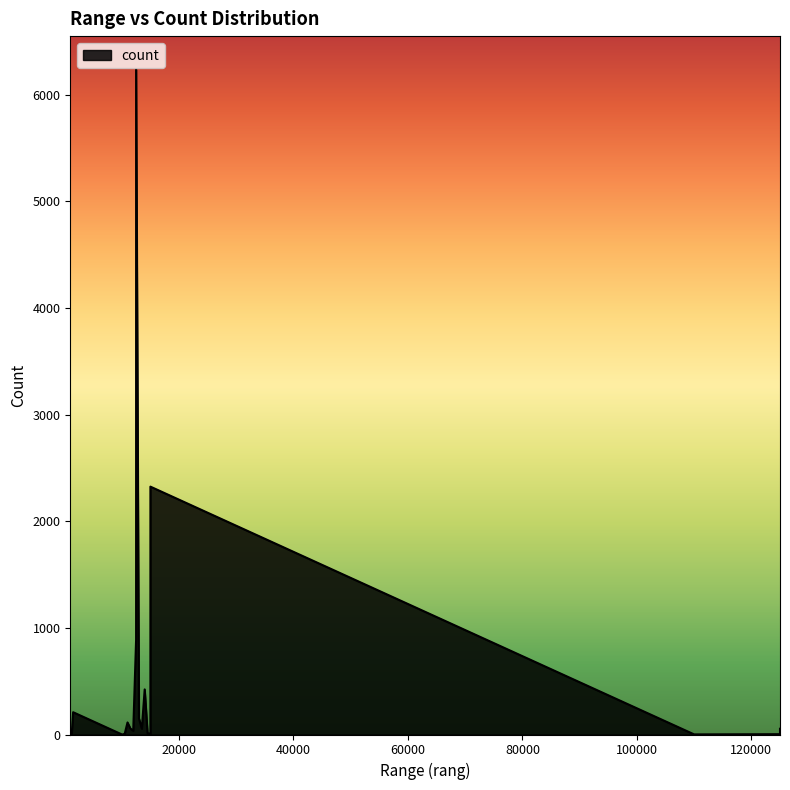

Which category has the lowest value across all series?

10500.0